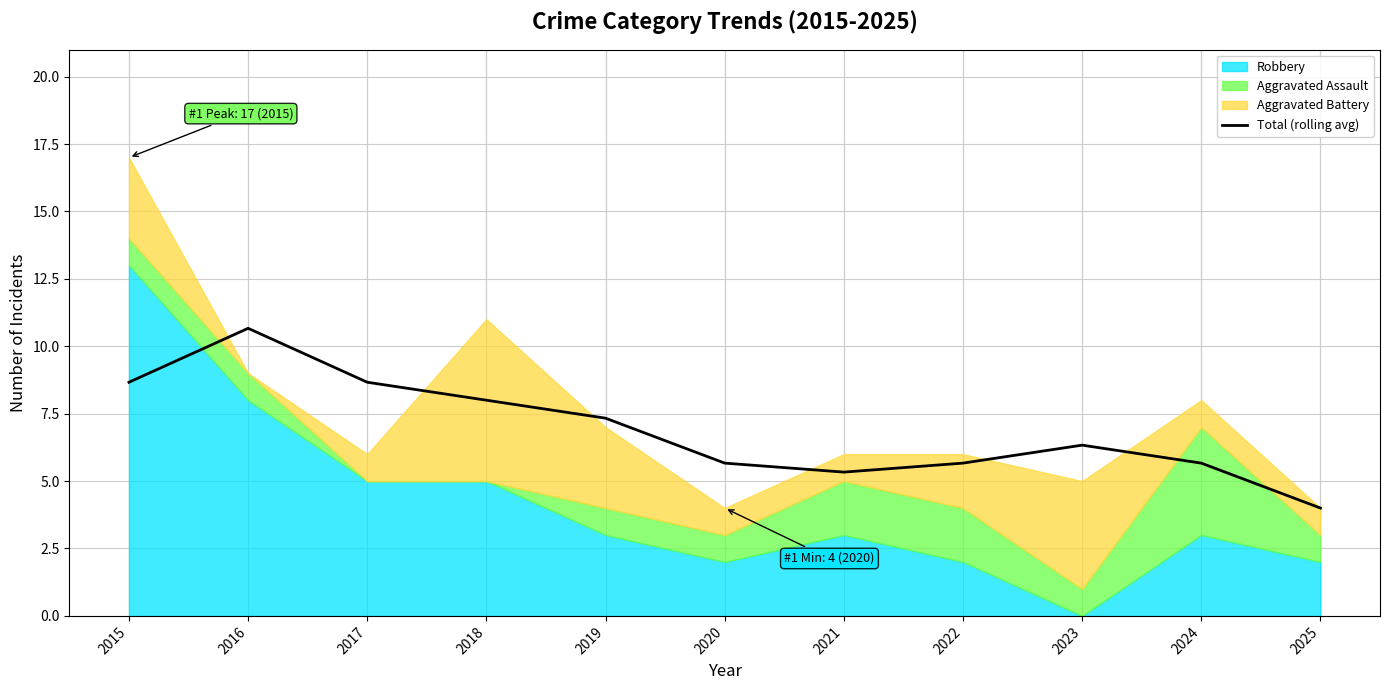

What is the value of the 6th point from the left?

5.7